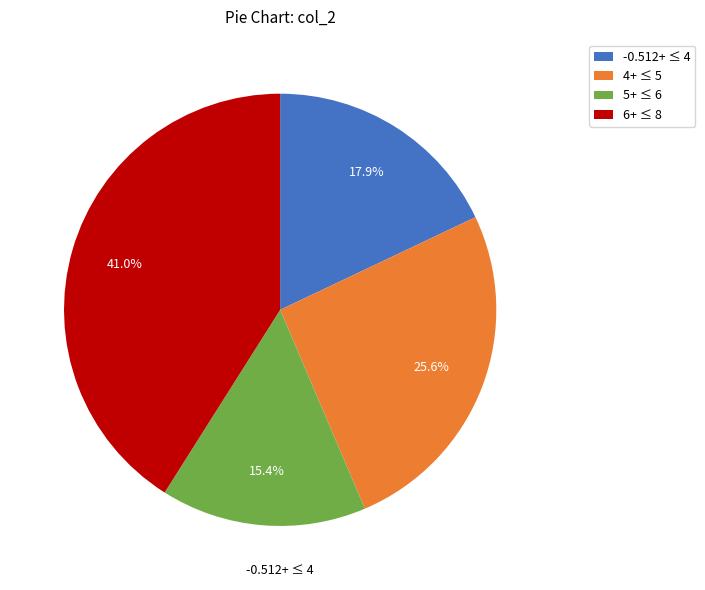

Does any single category account for the majority?

No